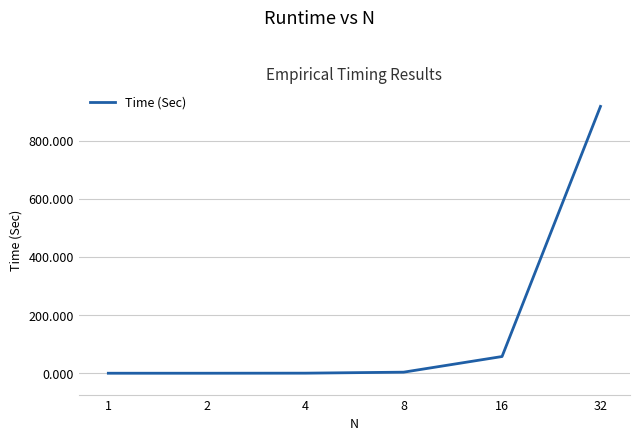

What is the sum of all values?

979.3